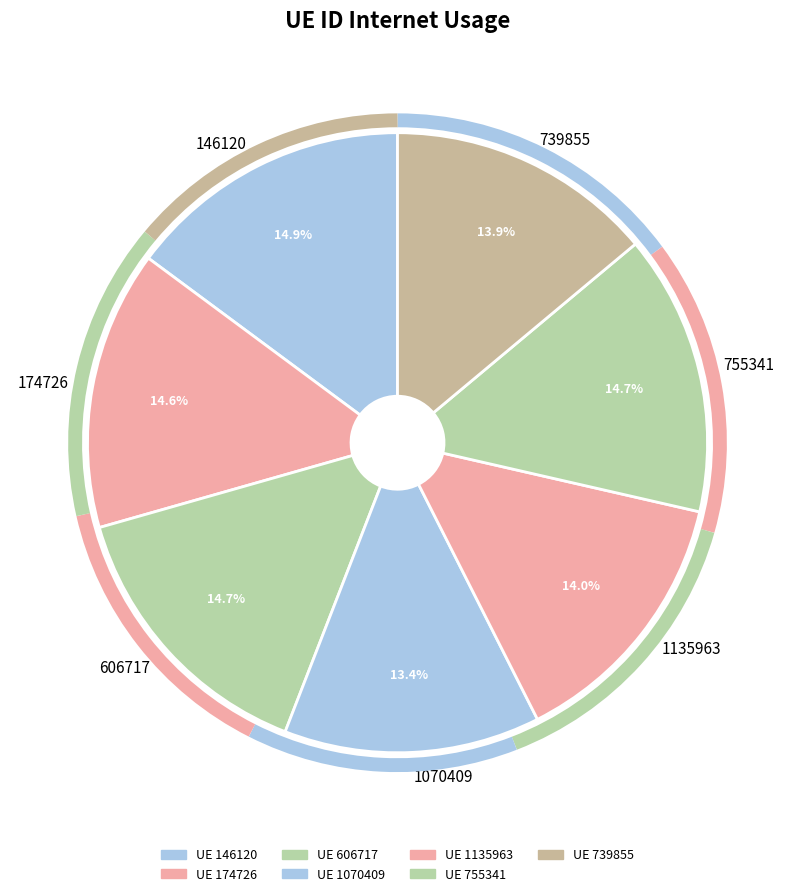

Does any single category account for the majority?

No